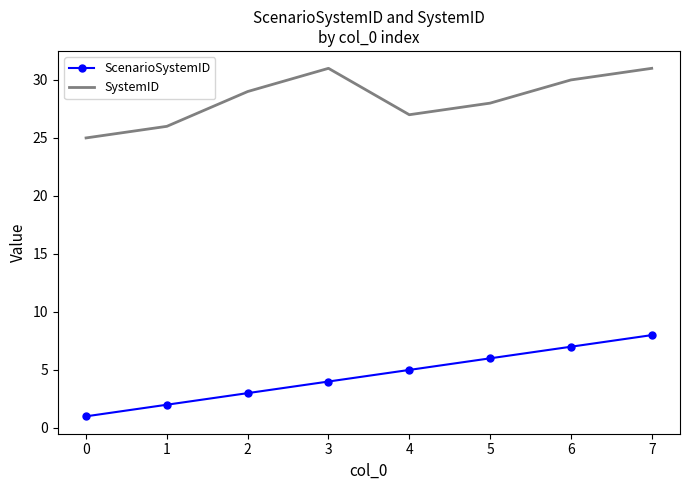

What are all the series names shown in the legend?

ScenarioSystemID, SystemID